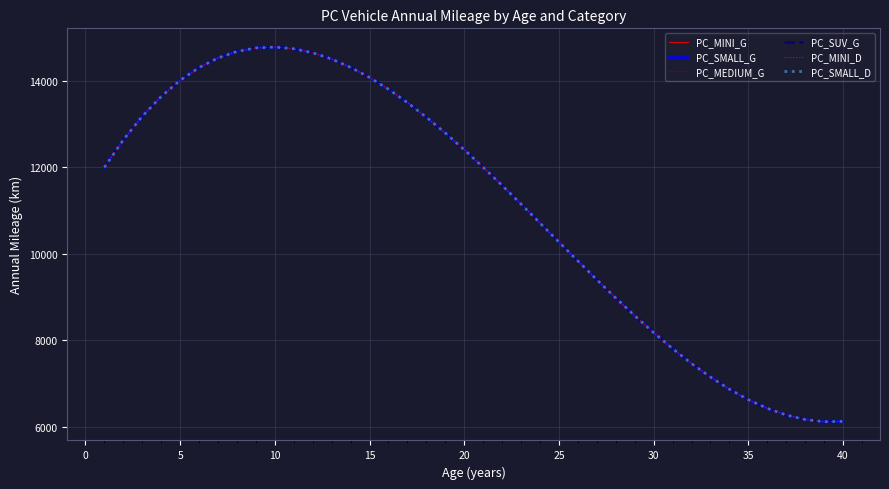

Does the chart have visible grid lines?

Yes